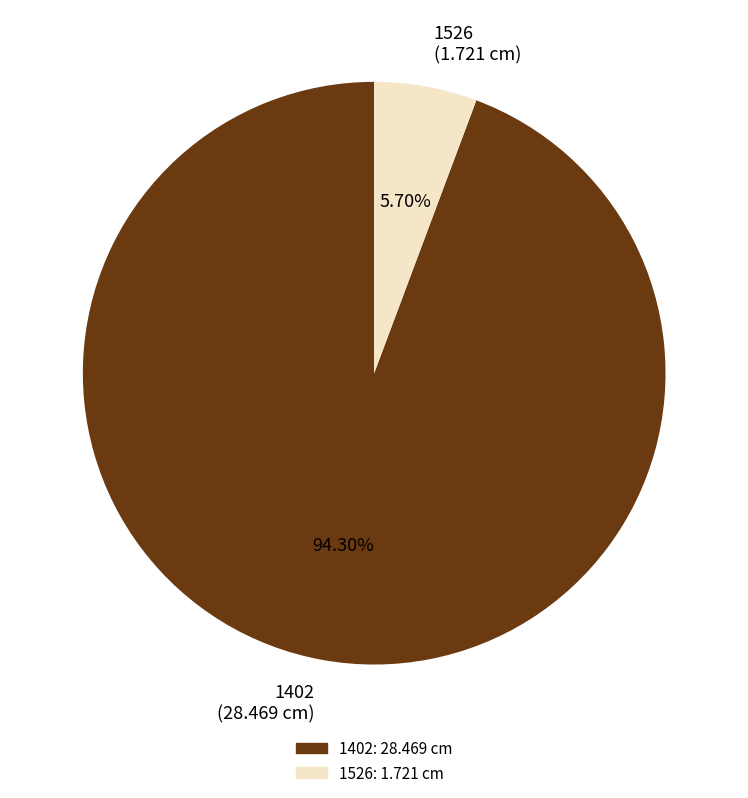

The 1526 slice represents 18% of the pie. True or false?

False